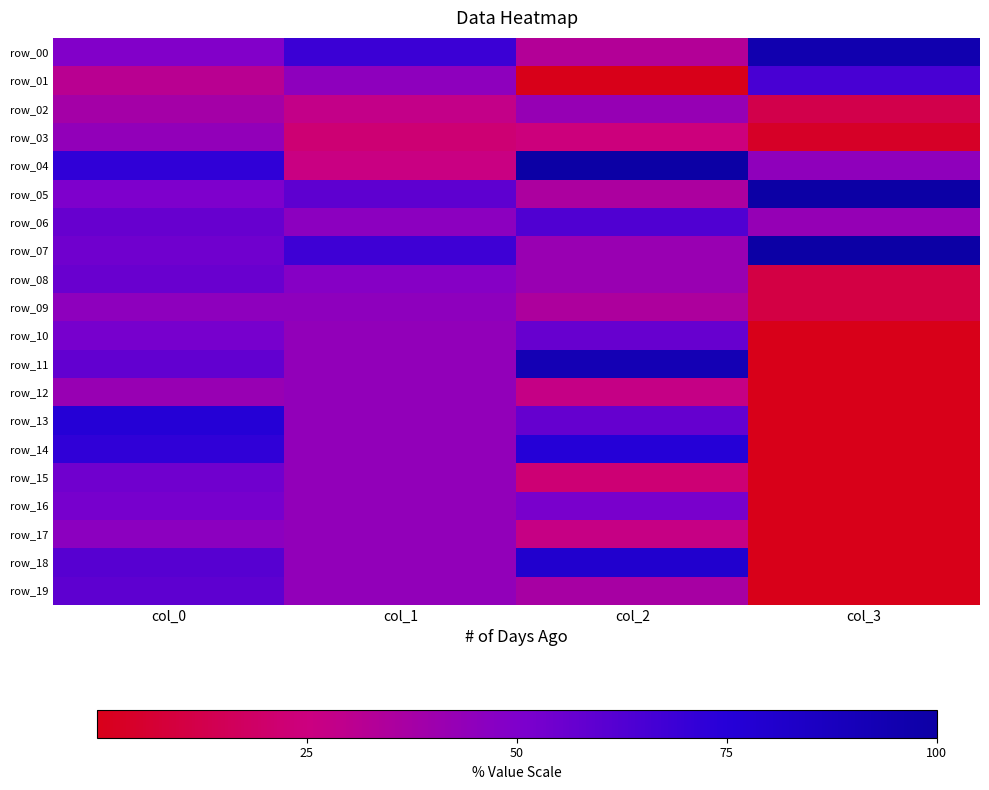

What is the difference between the second highest and second lowest values in the row_18 series?

17.0